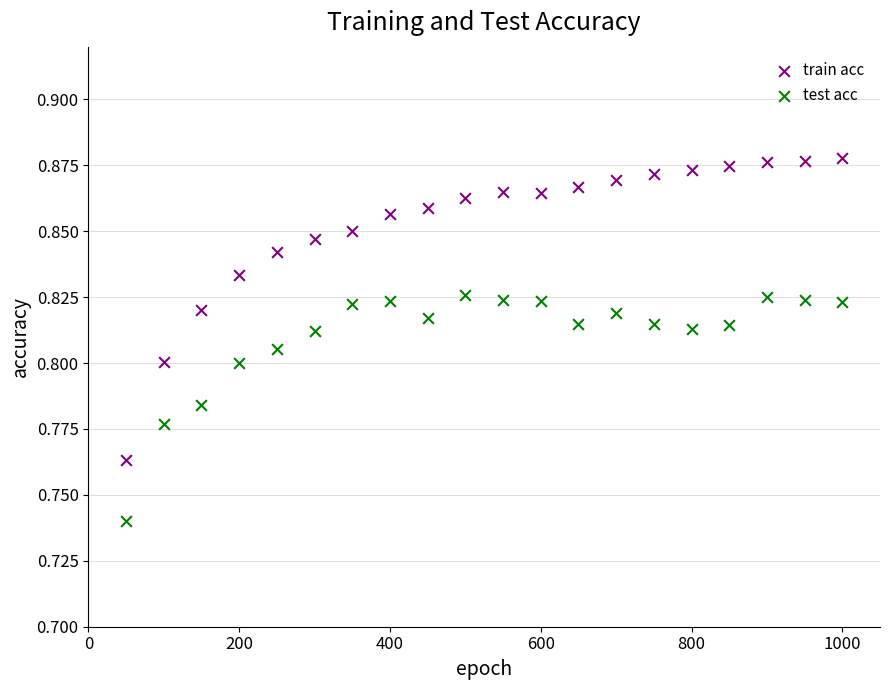

Across all data points, what is the range of X values (max minus min)?

950.0